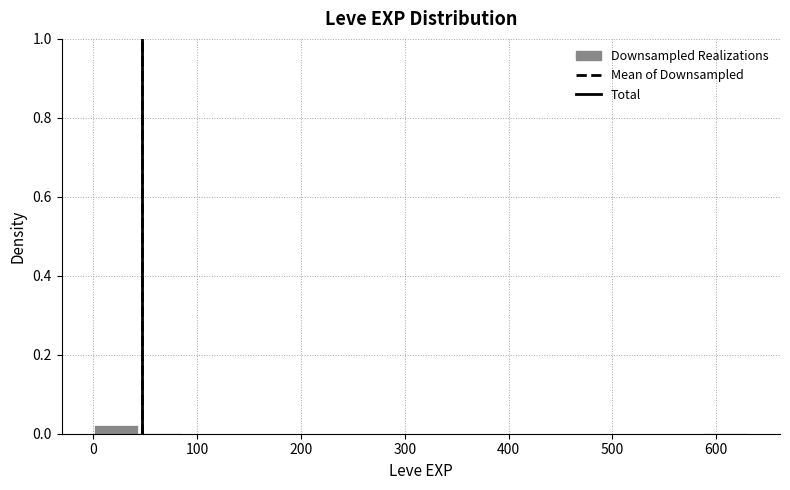

Reading left to right, list every bar in this chart as the range it spans on the x-axis followed by its height. Neither the bar edges nor the heights are printed on the chart, so give them approximately, as read against the axes.

0 to 40: 0.02
40 to 80: under 0.02
80 to 130: 0
130 to 170: 0
170 to 210: 0
210 to 250: 0
250 to 290: 0
290 to 340: 0
340 to 380: 0
380 to 420: 0
420 to 460: 0
460 to 500: 0
500 to 550: 0
550 to 590: 0
590 to 630: under 0.02